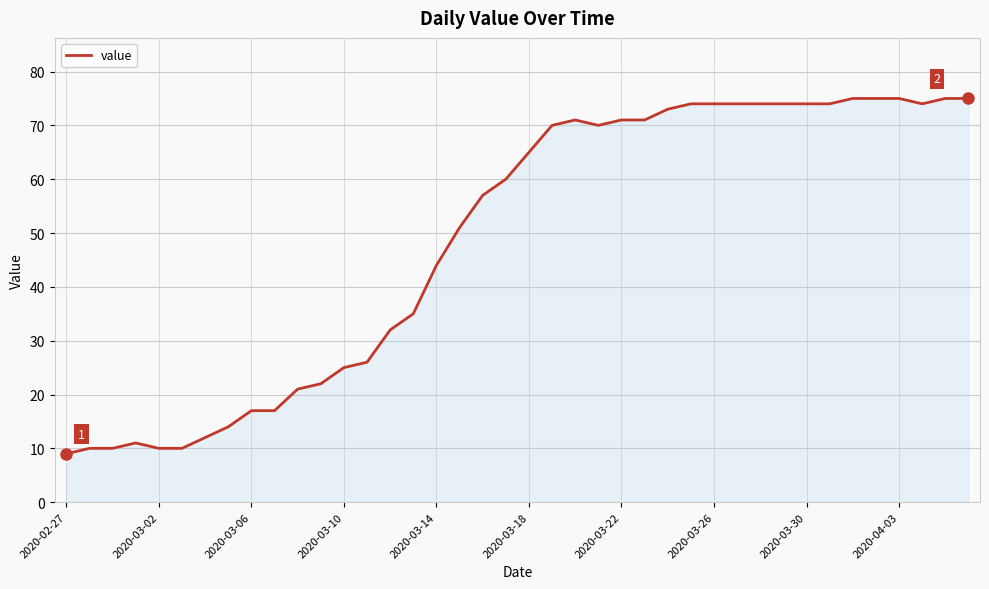

What is the difference between the maximum and minimum values?

66